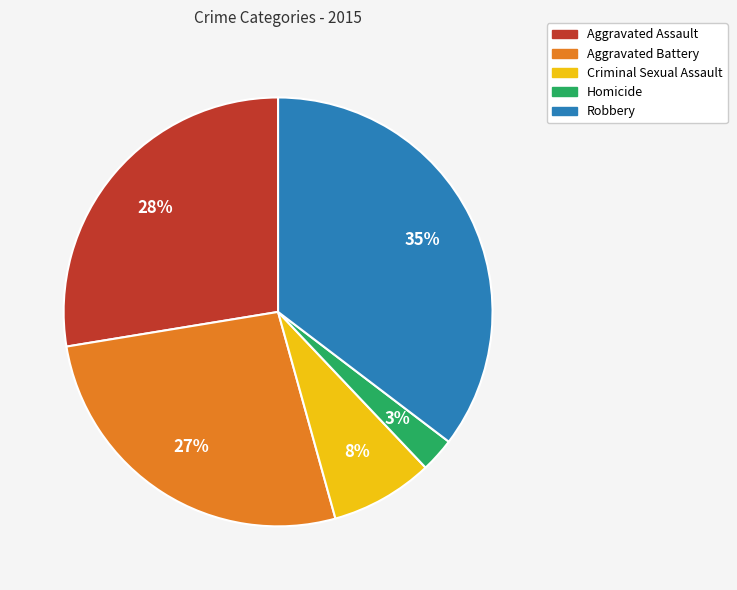

Do Aggravated Assault and Robbery together represent more than half of the pie?

Yes